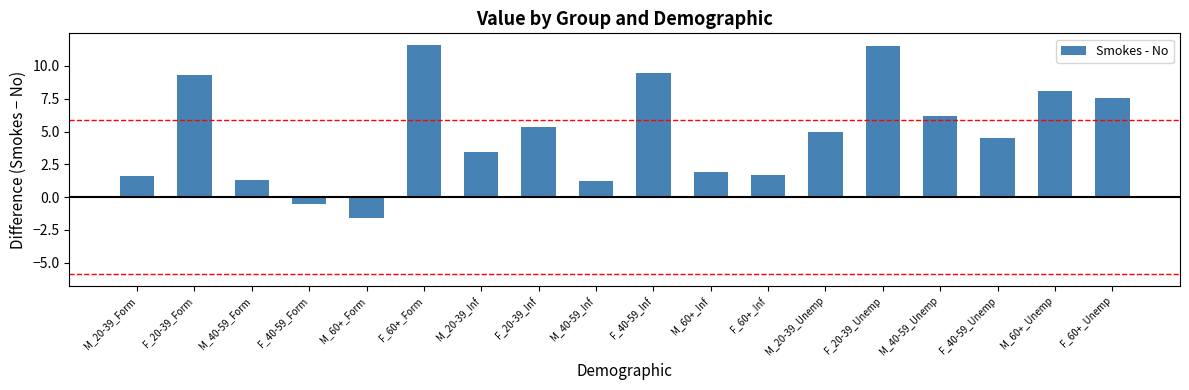

Which has a higher value, M_40-59_Form or M_20-39_Unemp?

M_20-39_Unemp